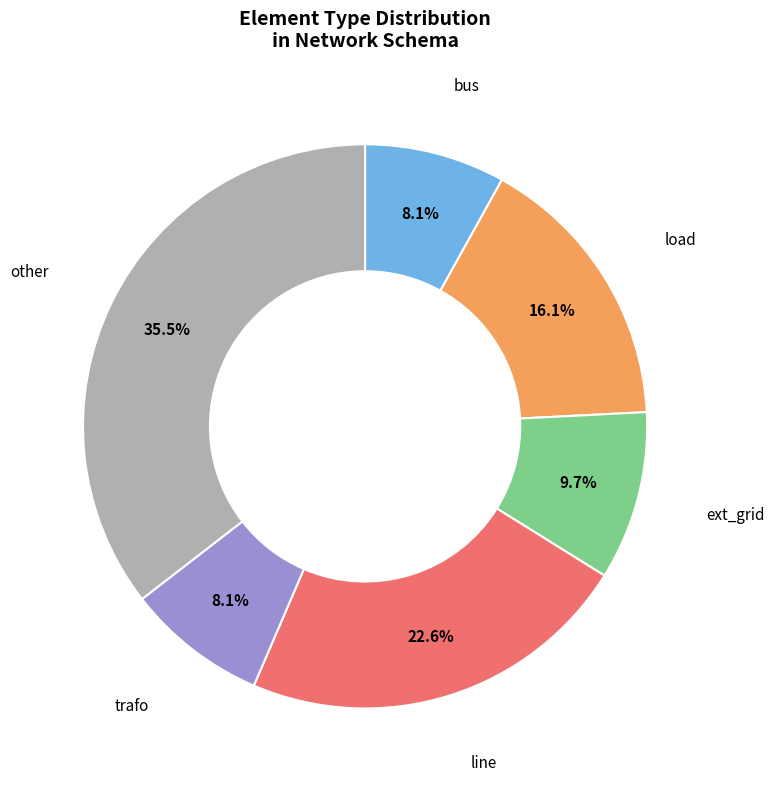

Does any single category account for the majority?

No